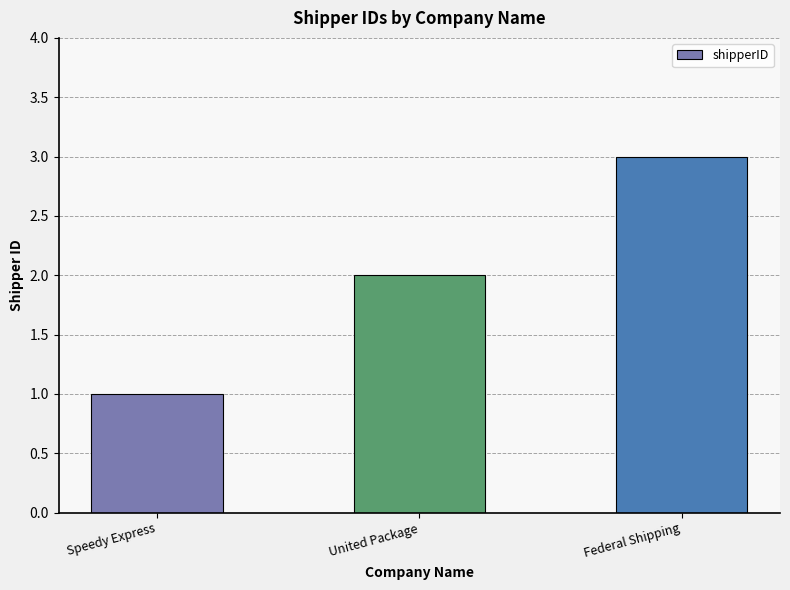

List the labels in order of value, largest first.

Federal Shipping, United Package, Speedy Express